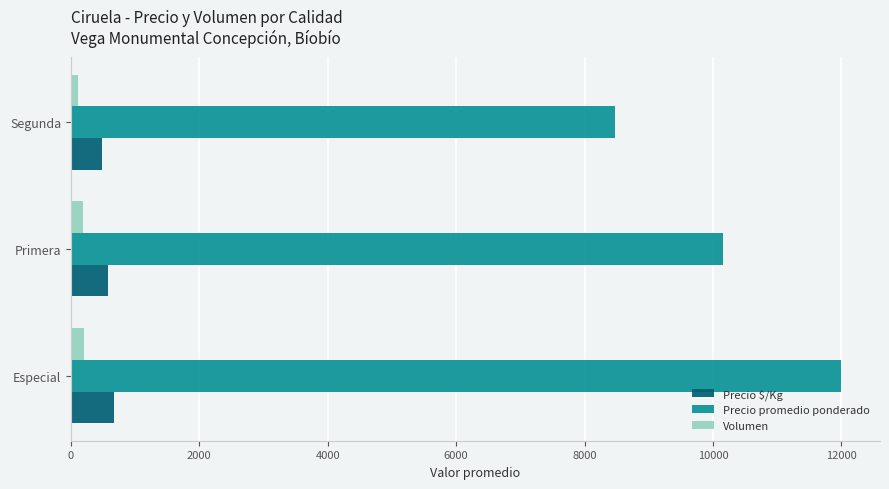

Is it true that Precio $/Kg equals 488.1 at Segunda?

True